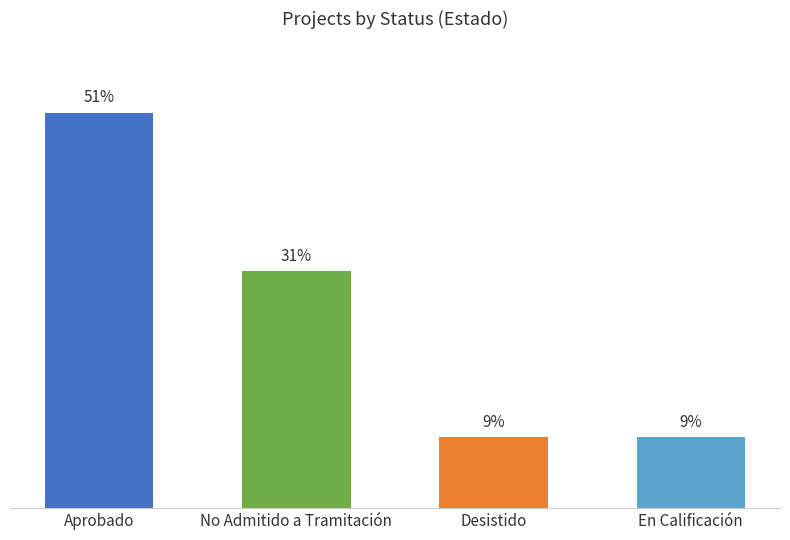

Which category has the lowest value across all series?

Desistido